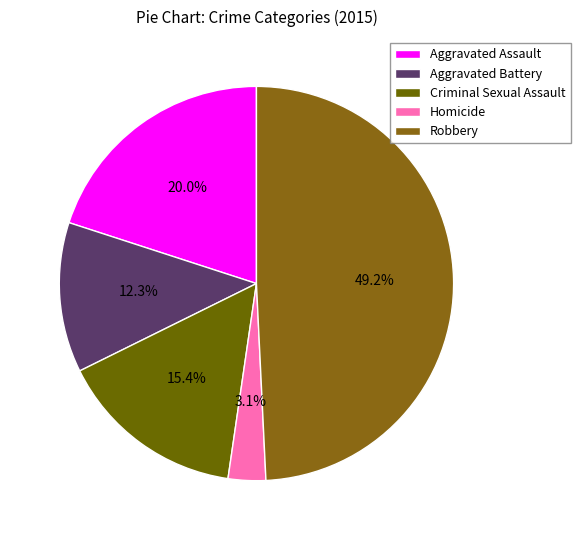

Is it true that Homicide is 3% of the pie?

True